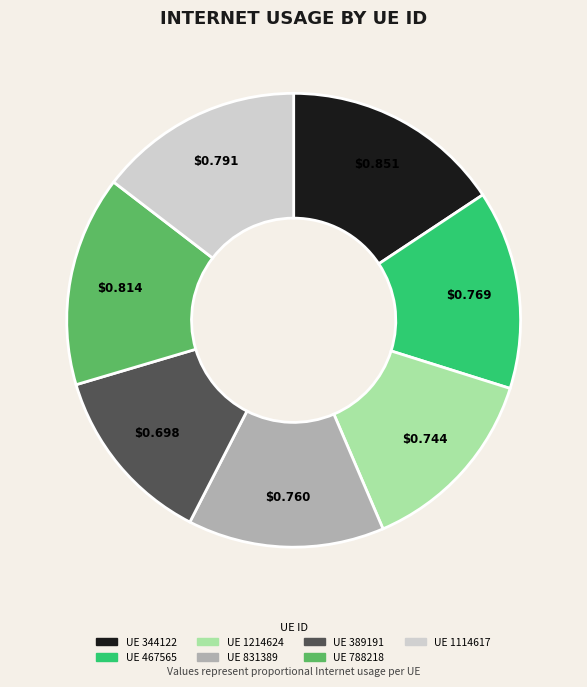

Does any single category account for the majority?

No